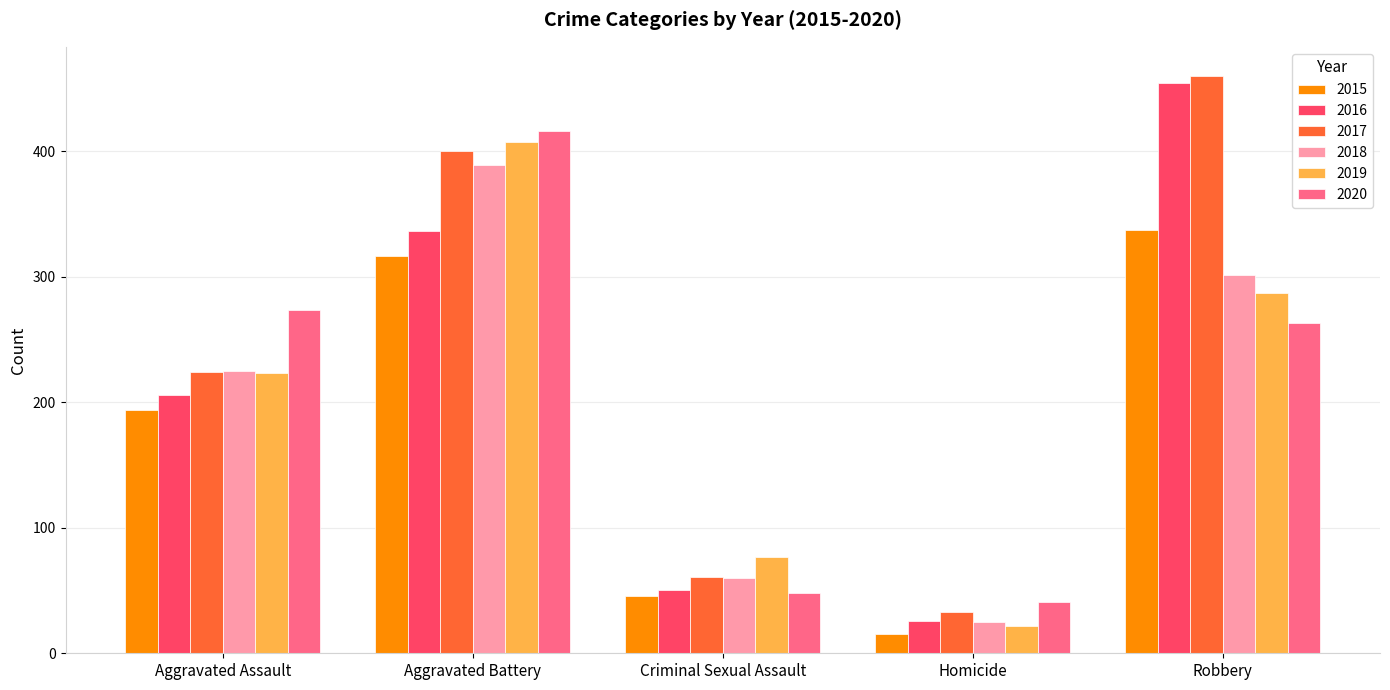

Is the value of 2020 at Criminal Sexual Assault greater than the value of 2016 at Robbery?

No